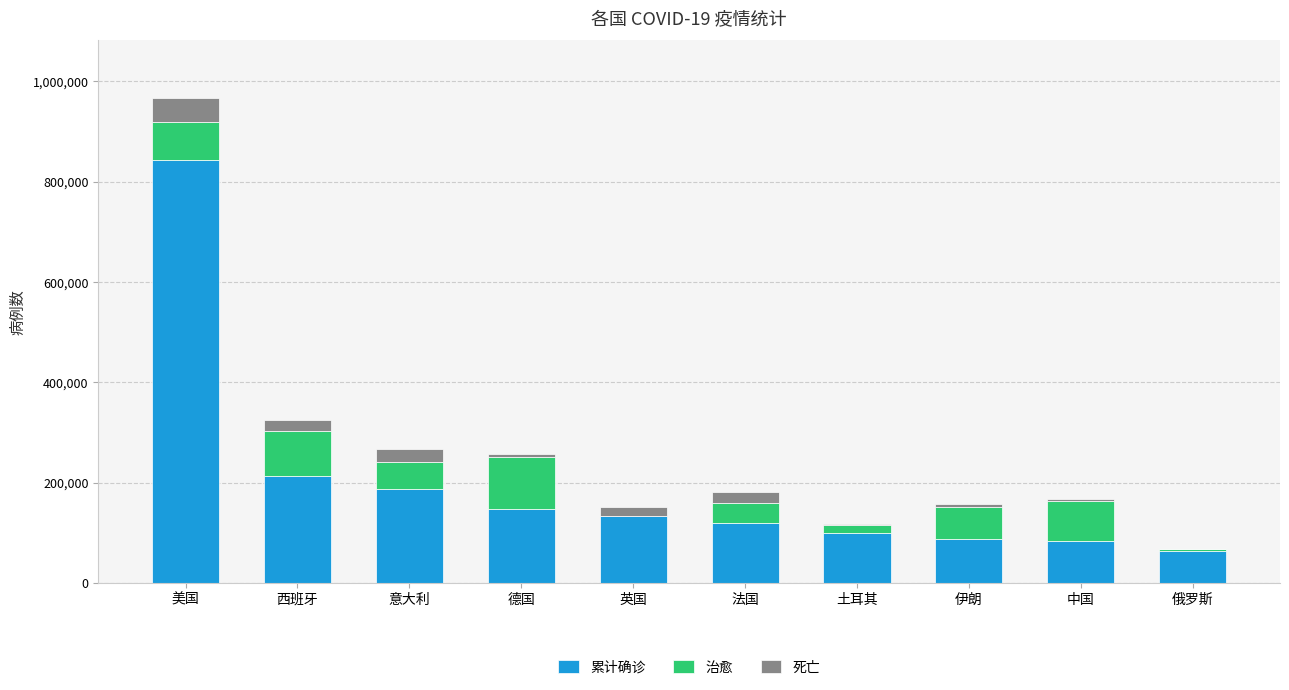

Where is 累计确诊 nearest to the value 452698?

西班牙